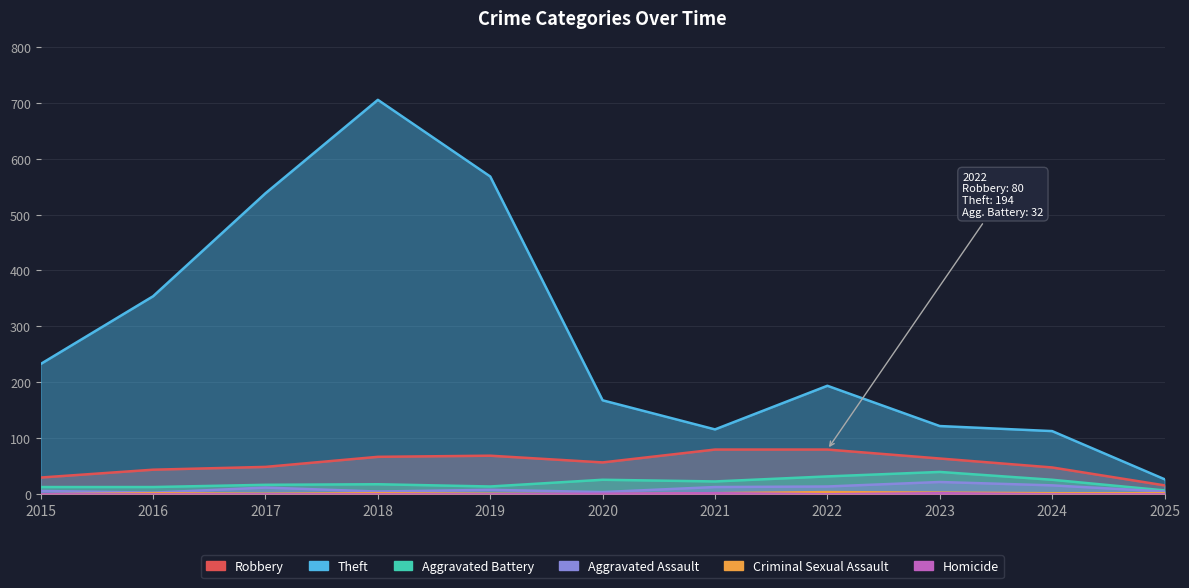

How many lines are shown in the chart?

6